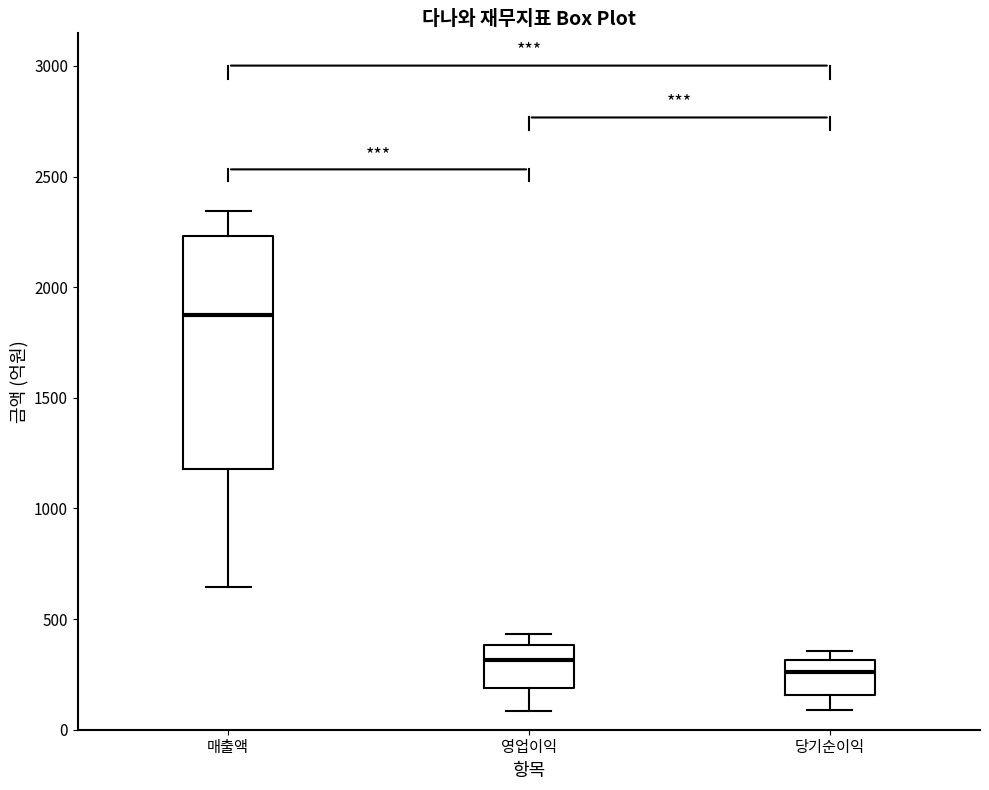

Reading left to right, transcribe this box plot: for each box, give where its median line is, the range the box spans, and where its two whiskers end, as read against the y-axis. The values are not printed on the chart, so give them approximately, as read against the axis.

매출액: median 1850, box 1200 to 2250, whiskers 650 to 2350
영업이익: median 300, box 200 to 400, whiskers 100 to 450
당기순이익: median 250, box 150 to 300, whiskers 100 to 350